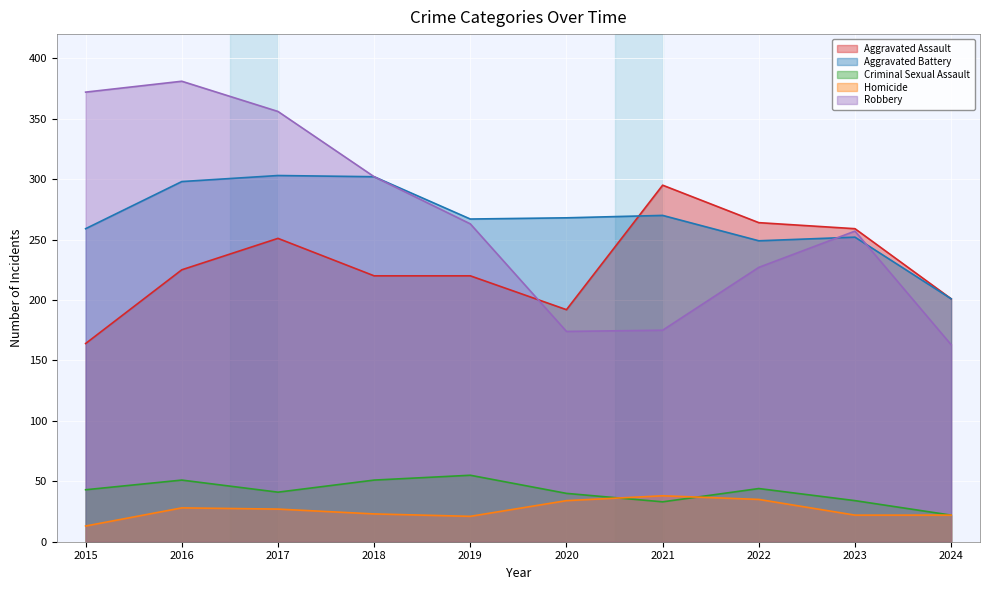

In Robbery, how many points are lower than both neighbors (excluding endpoints)?

1